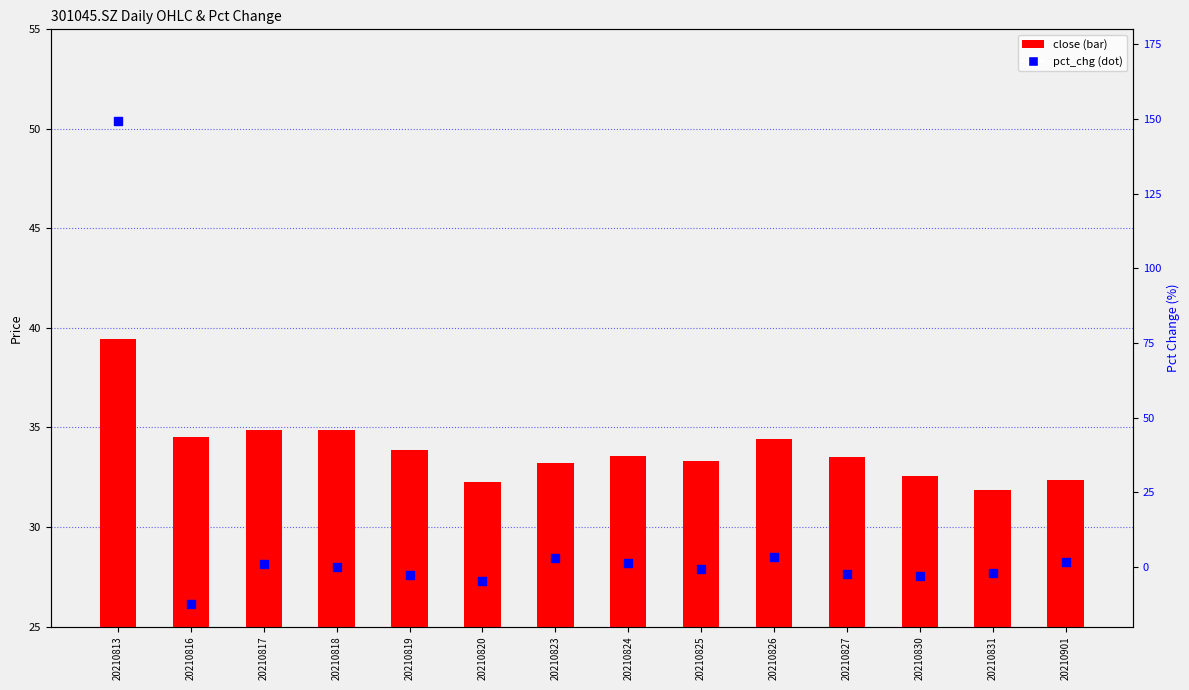

At how many categories does at least one series exceed 71?

1